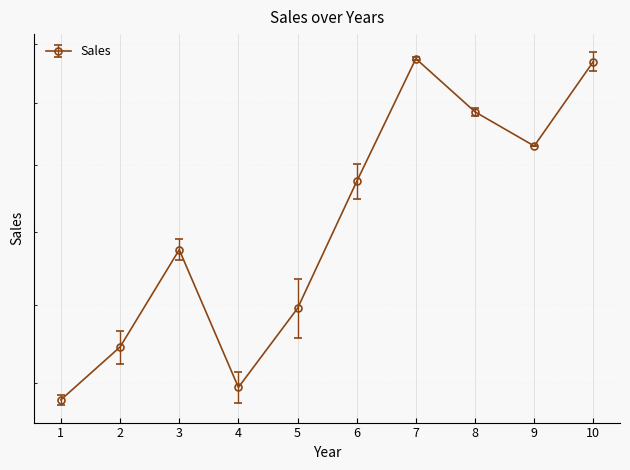

The chart shows a value of 31.4 at 10. True or false?

True